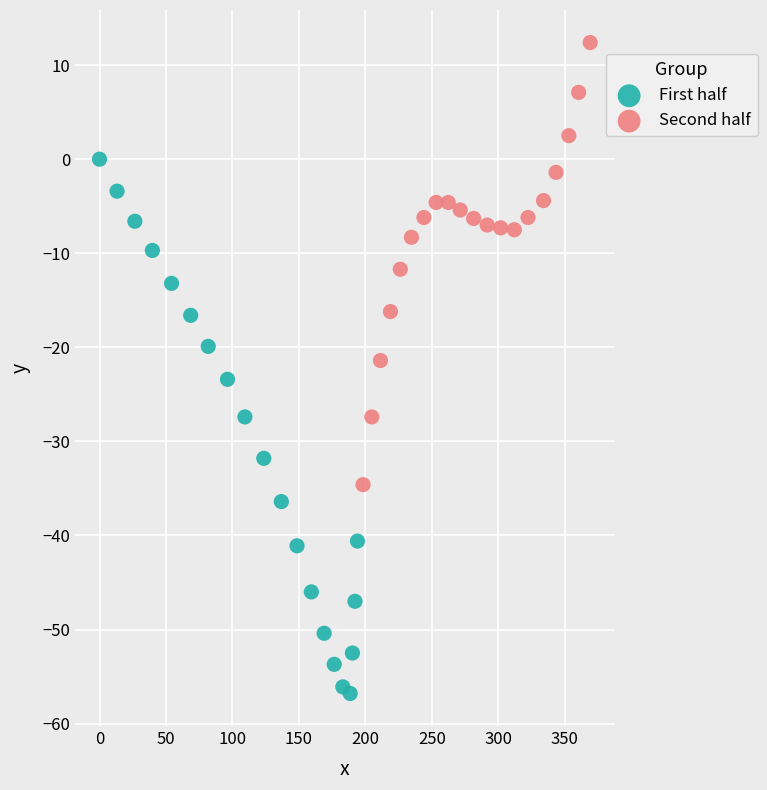

Which series contains the highest Y value?

Second half